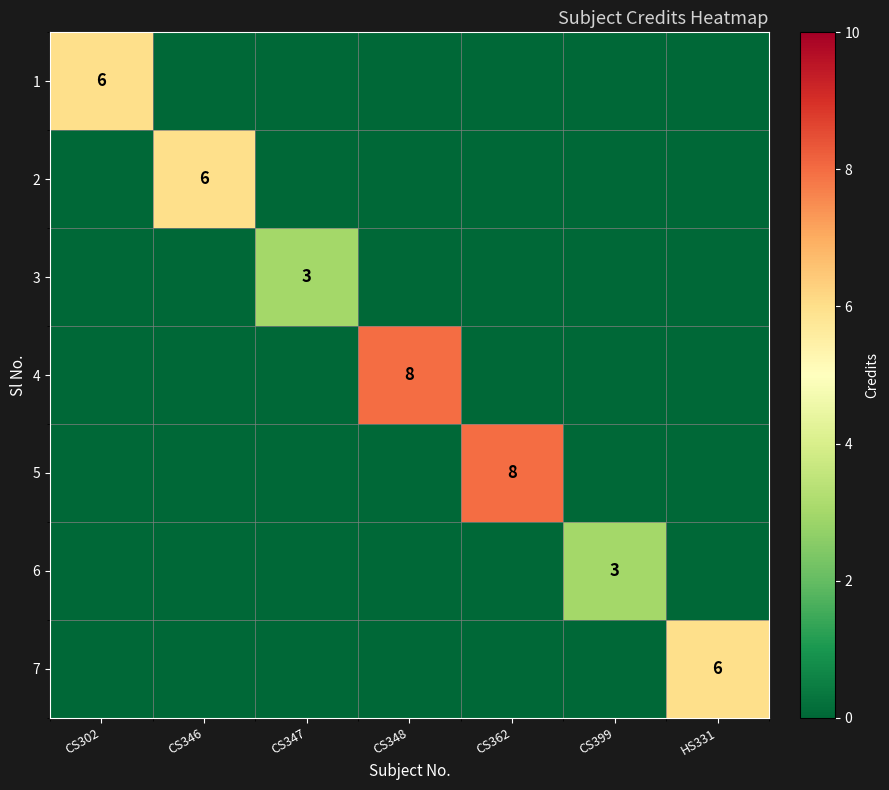

How many values in 3 are above zero?

1